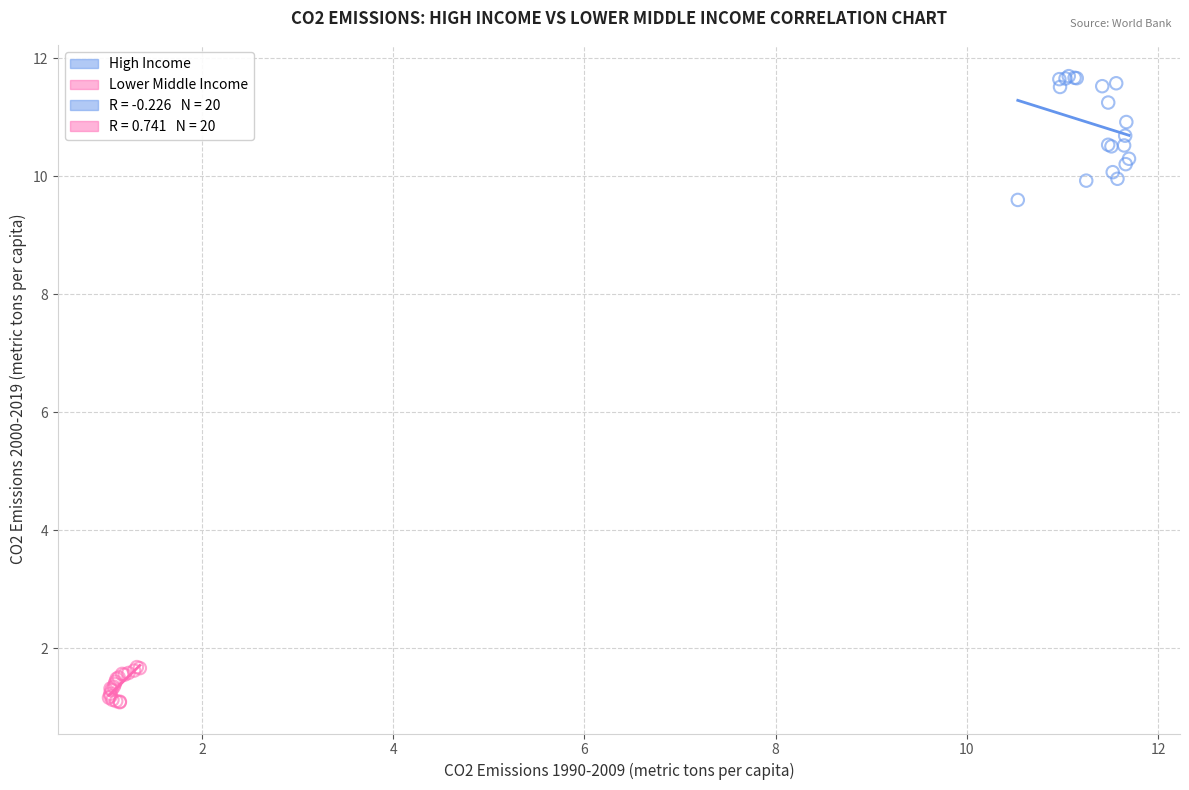

Which series has the widest spread of Y values?

High Income